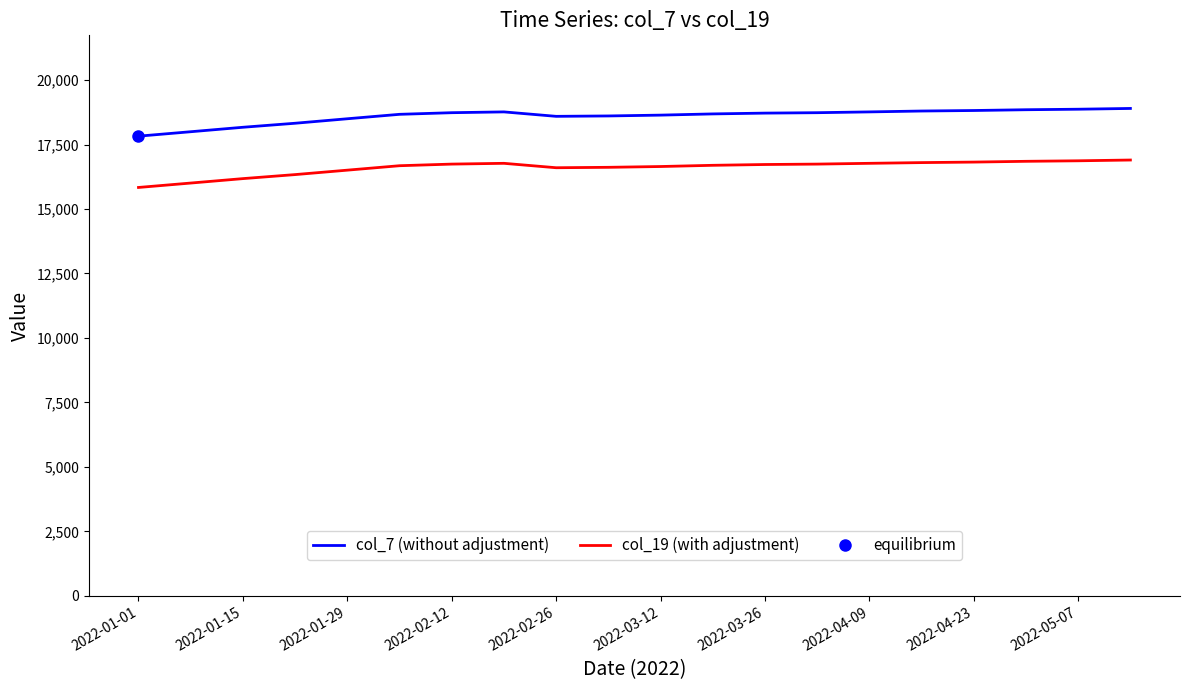

How many values in the col_7 (without adjustment) series are below 18719?

10